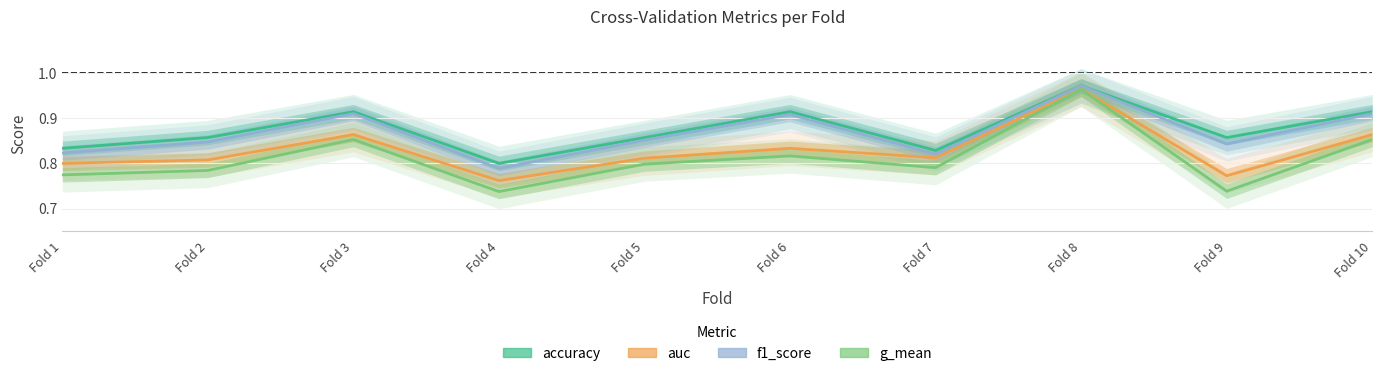

Between Fold 7 and Fold 5, which is larger?

Fold 5